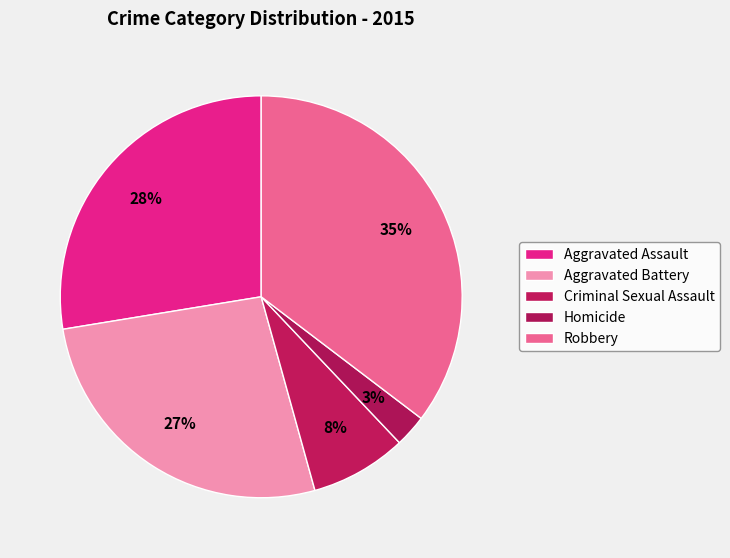

Which category has the smallest portion of the pie?

Homicide